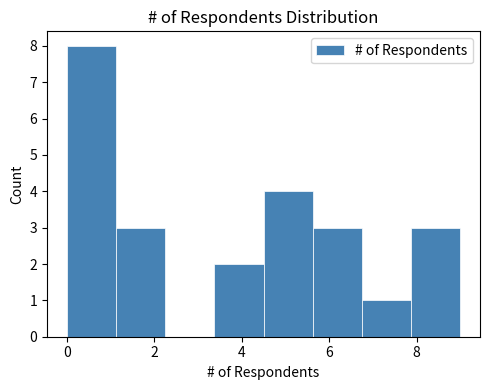

Reading left to right, transcribe this chart: for each bar, give the range it covers on the x-axis and its height. Neither the bar edges nor the heights are printed on the chart, so give them approximately, as read against the axes.

0.0 to 1.2: 8
1.2 to 2.2: 3
2.2 to 3.4: 0
3.4 to 4.6: 2
4.6 to 5.6: 4
5.6 to 6.8: 3
6.8 to 7.8: 1
7.8 to 9.0: 3